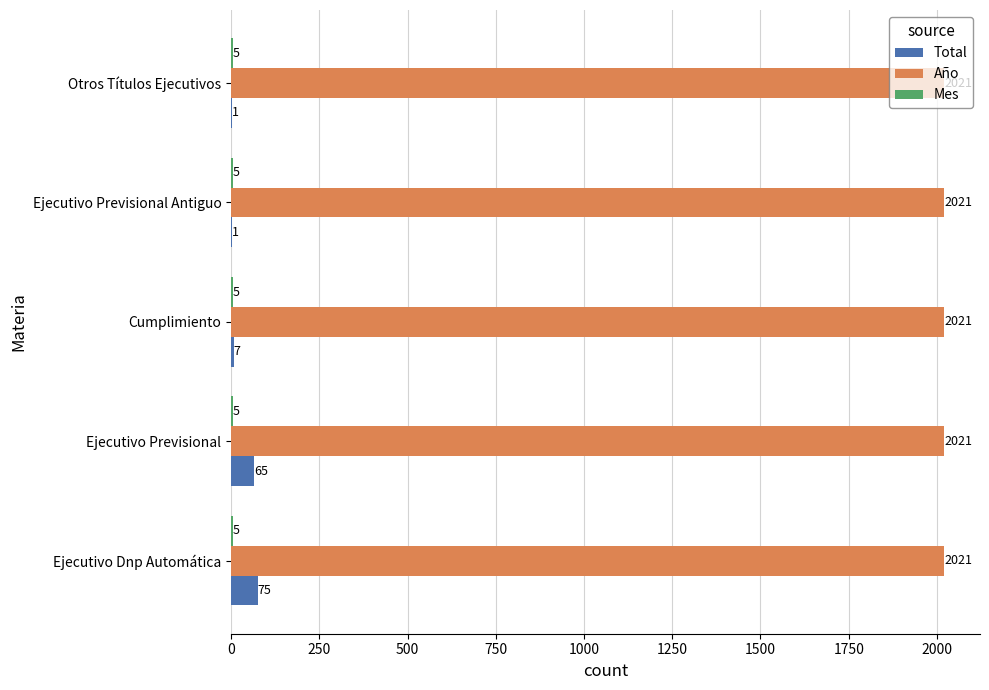

What is the sum of all Año values?

10105